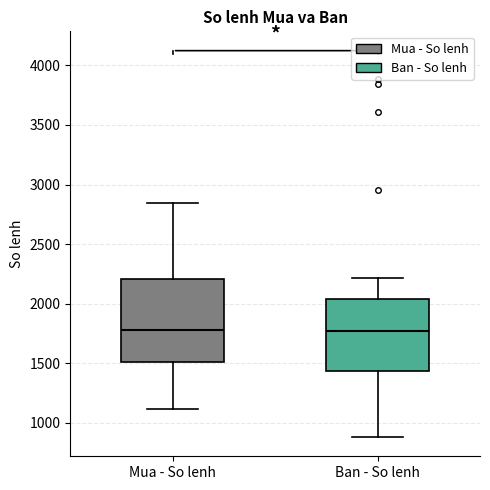

Reading left to right, transcribe this box plot: for each box, give where its median line is, the range the box spans, and where its two whiskers end, as read against the y-axis. The values are not printed on the chart, so give them approximately, as read against the axis.

Mua - So lenh: median 1800, box 1500 to 2200, whiskers 1100 to 2850
Ban - So lenh: median 1750, box 1450 to 2050, whiskers 900 to 2200